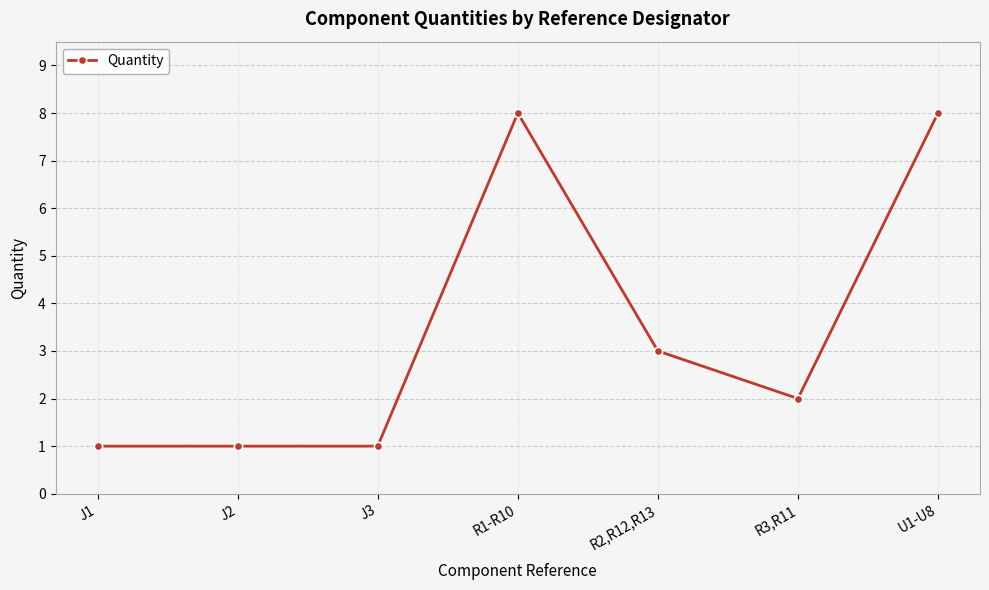

True or false: there are more than 2 points higher than both neighbors.

False